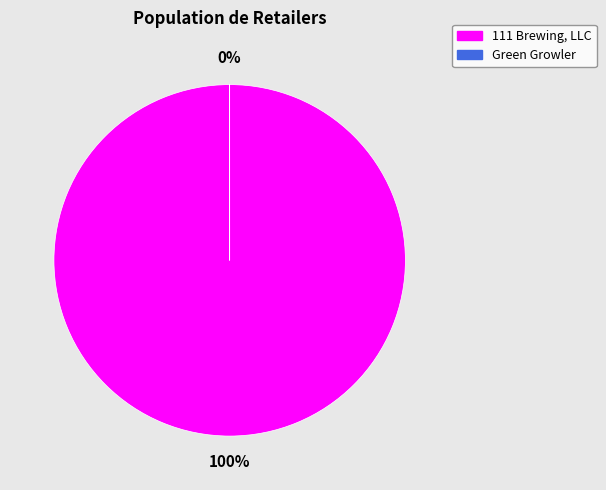

What percentage do 111 Brewing, LLC and Green Growler together represent?

100.0%